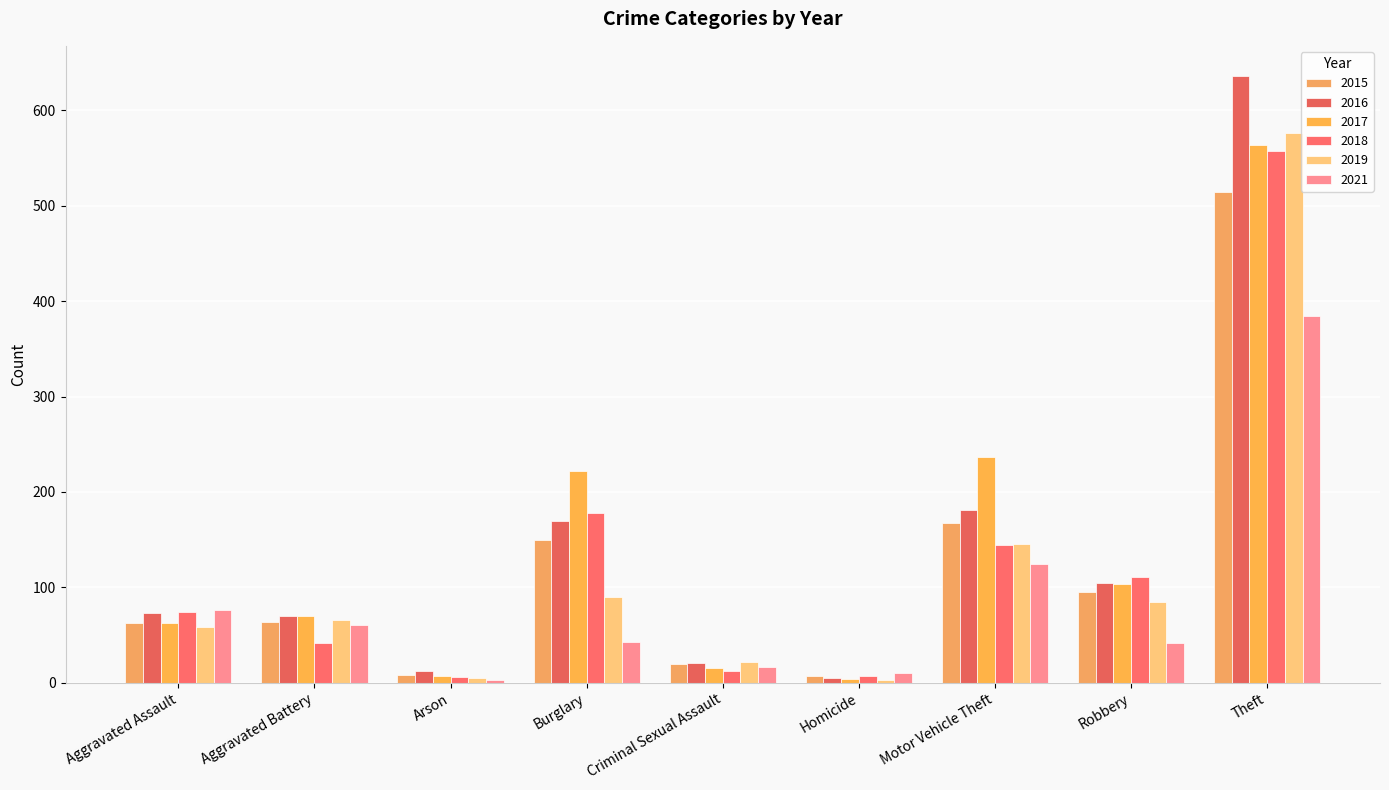

How many data points in 2018 are less than 74?

4